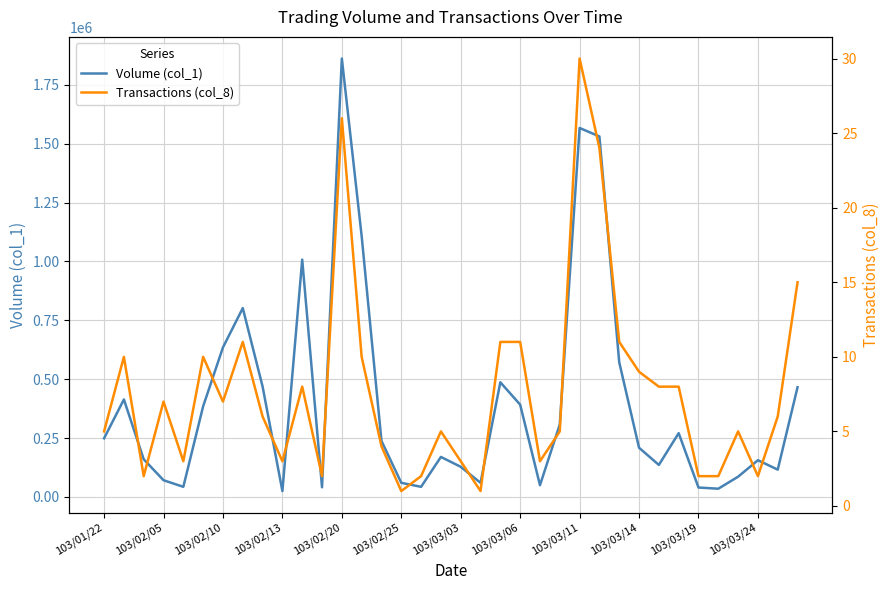

Which series changed the most between 103/02/25 and 27?

Volume (col_1)